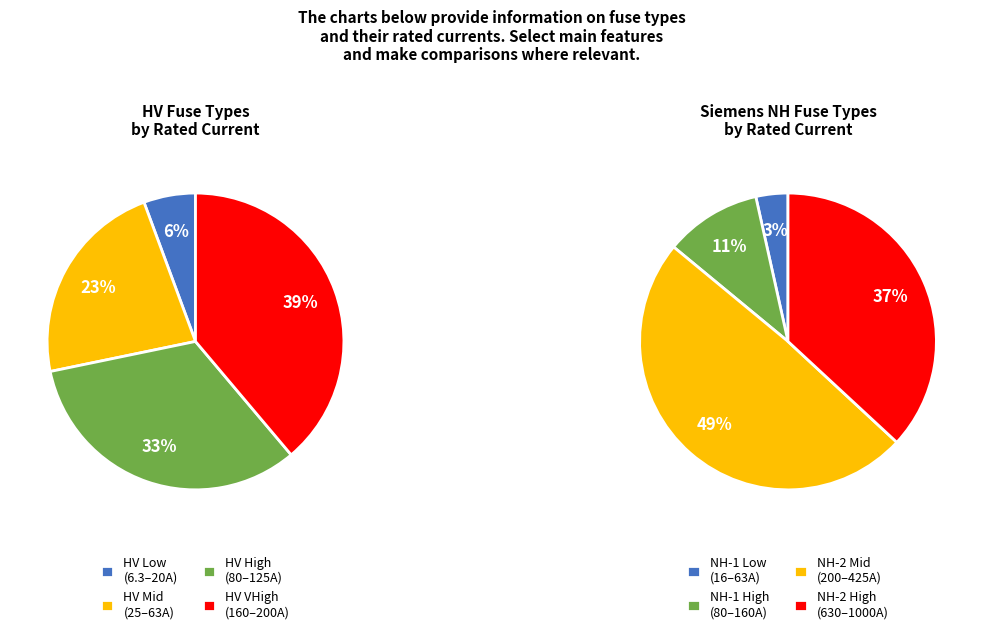

Does 4 represent more than half of the total?

No